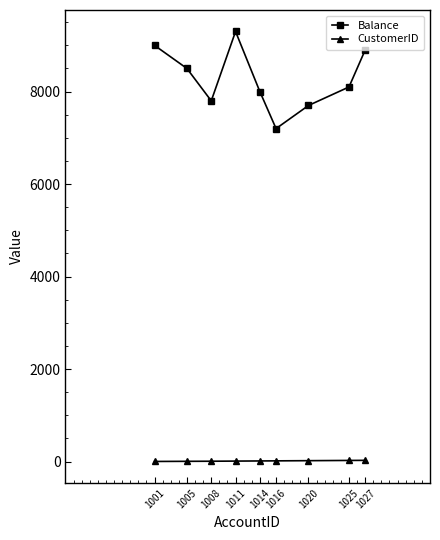

The Balance series shows 2229 at 1014. True or false?

False